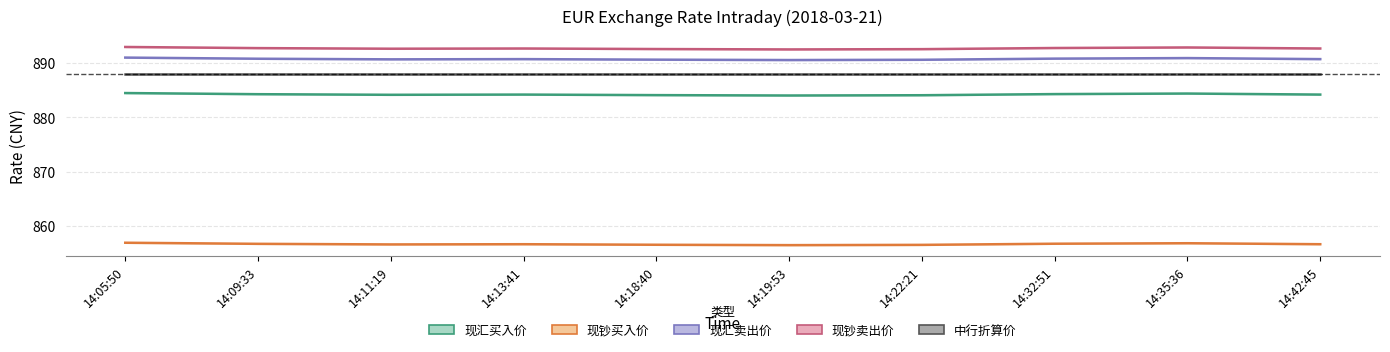

What is the maximum value shown in the chart?

892.9